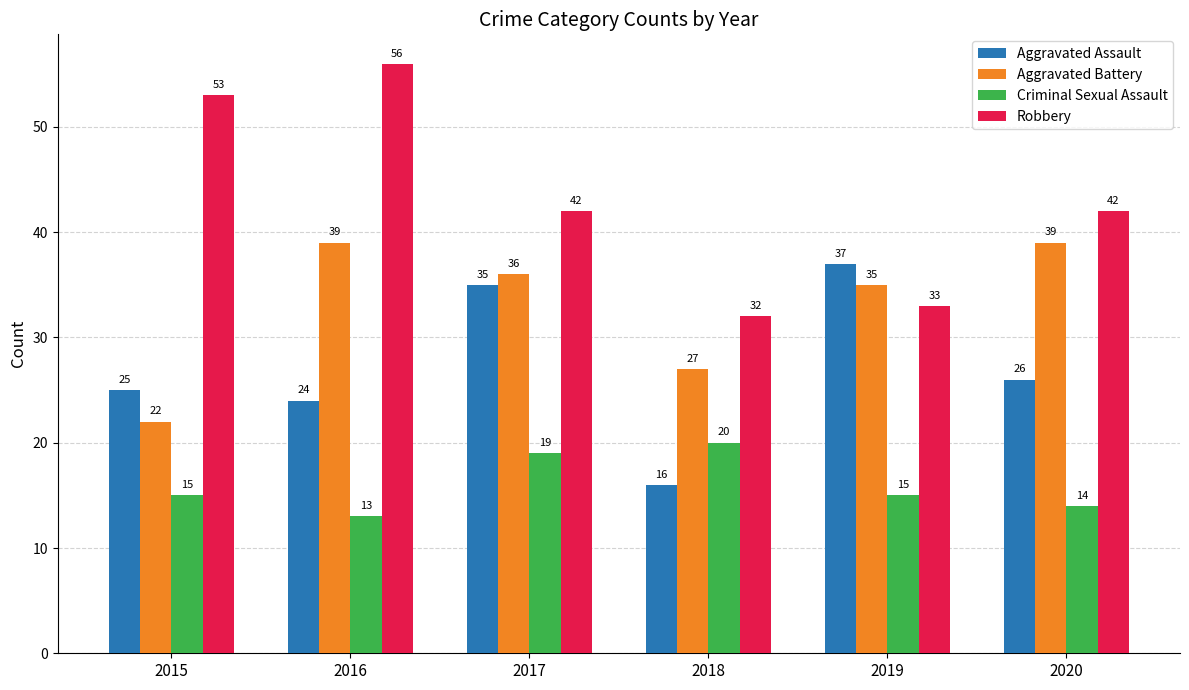

Which category has the highest value in the Criminal Sexual Assault series?

2018